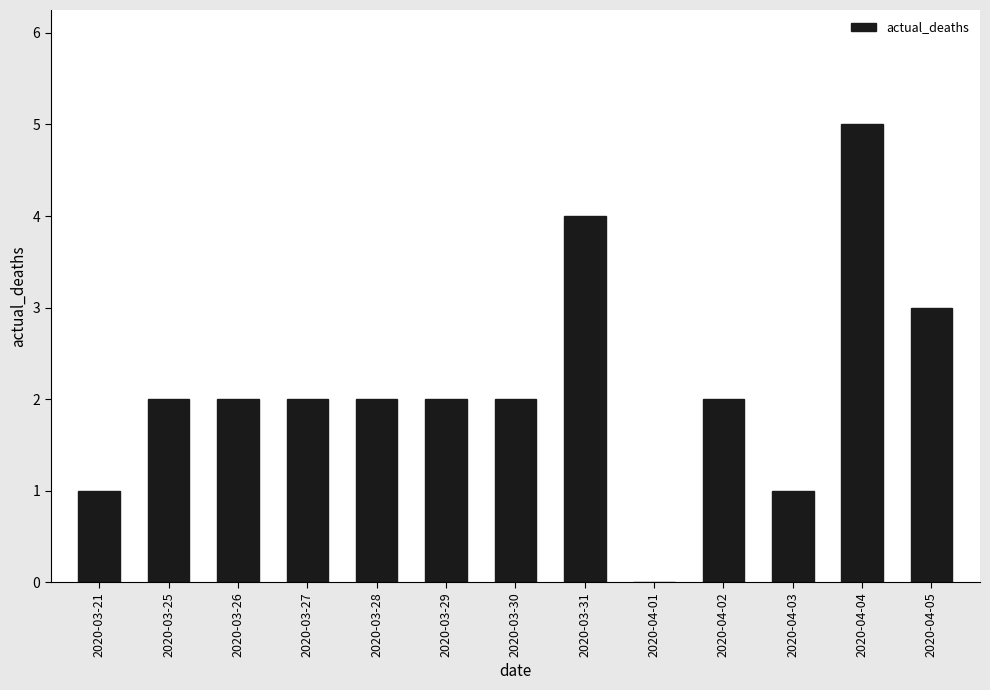

What is the sum of the values at 2020-04-02 and 2020-04-05?

5